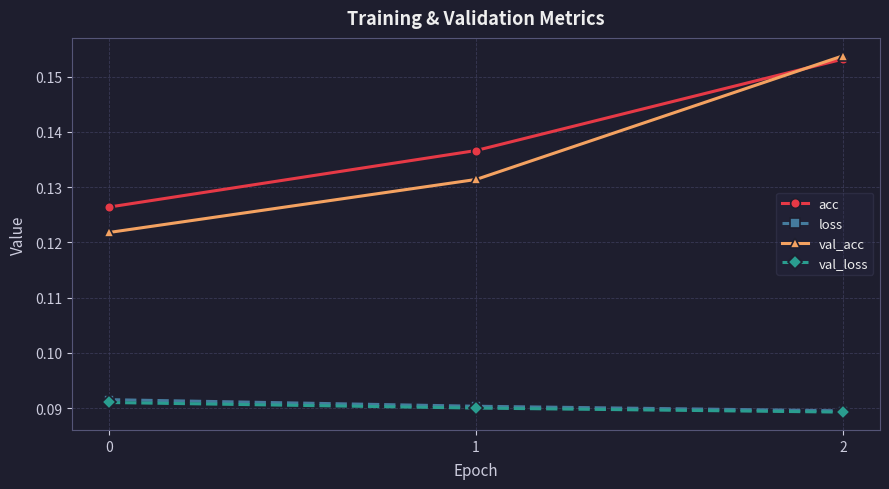

Does the chart display data point markers on the line(s)?

Yes